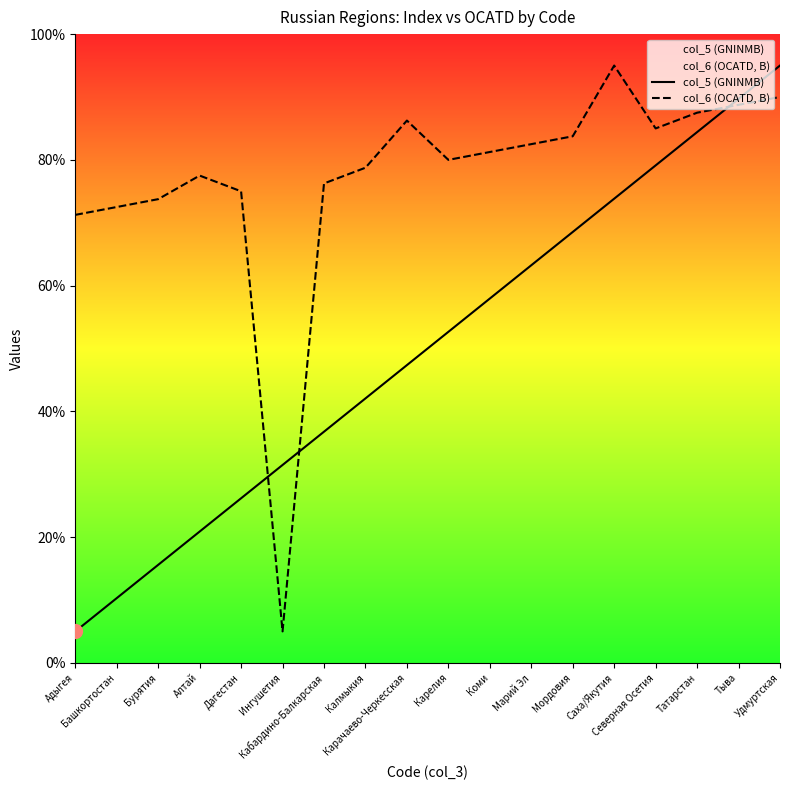

Is it true that col_6 (OCATD, B) equals 30.7 at Тыва?

False